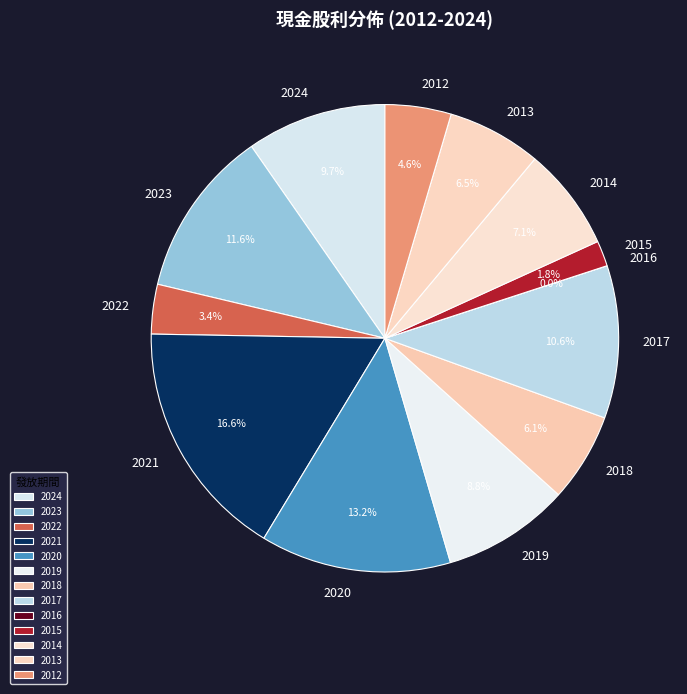

How much of the chart is everything except 2022?

96.6%